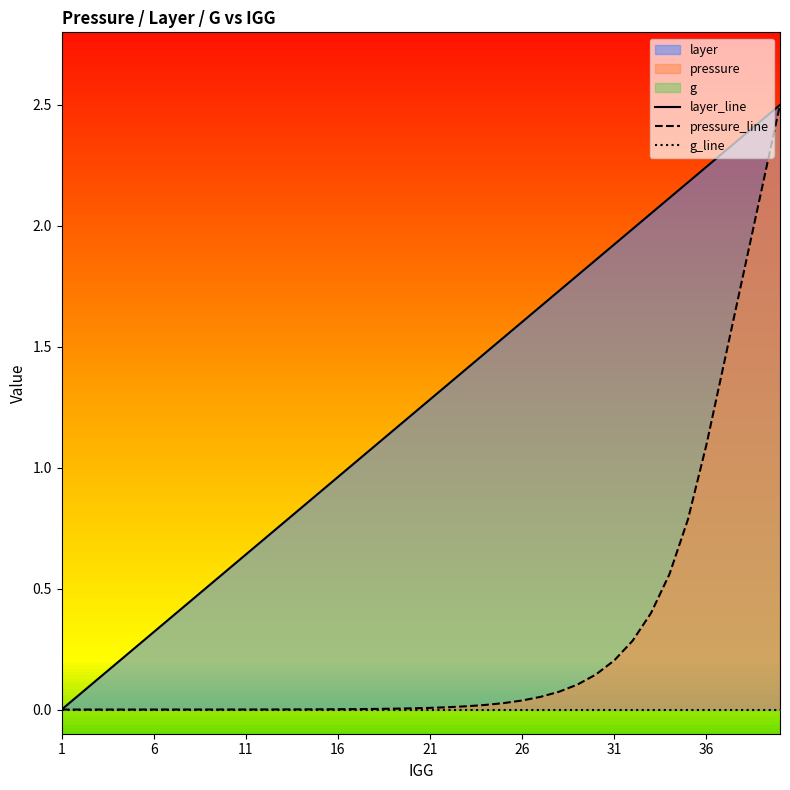

At which label does pressure_line reach its peak?

39